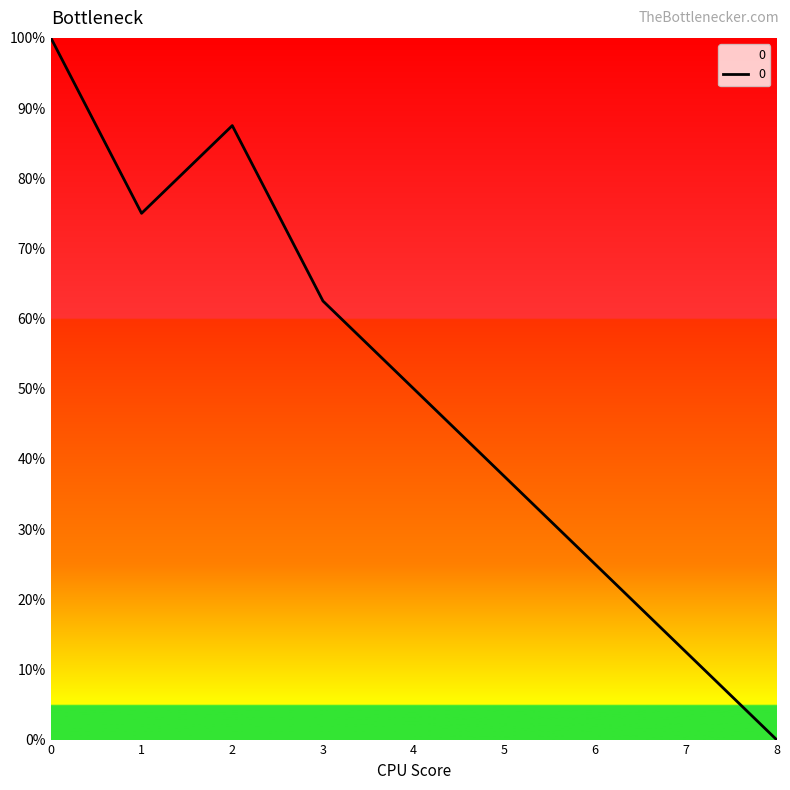

The chart shows a value of 62.5 at 3. True or false?

True